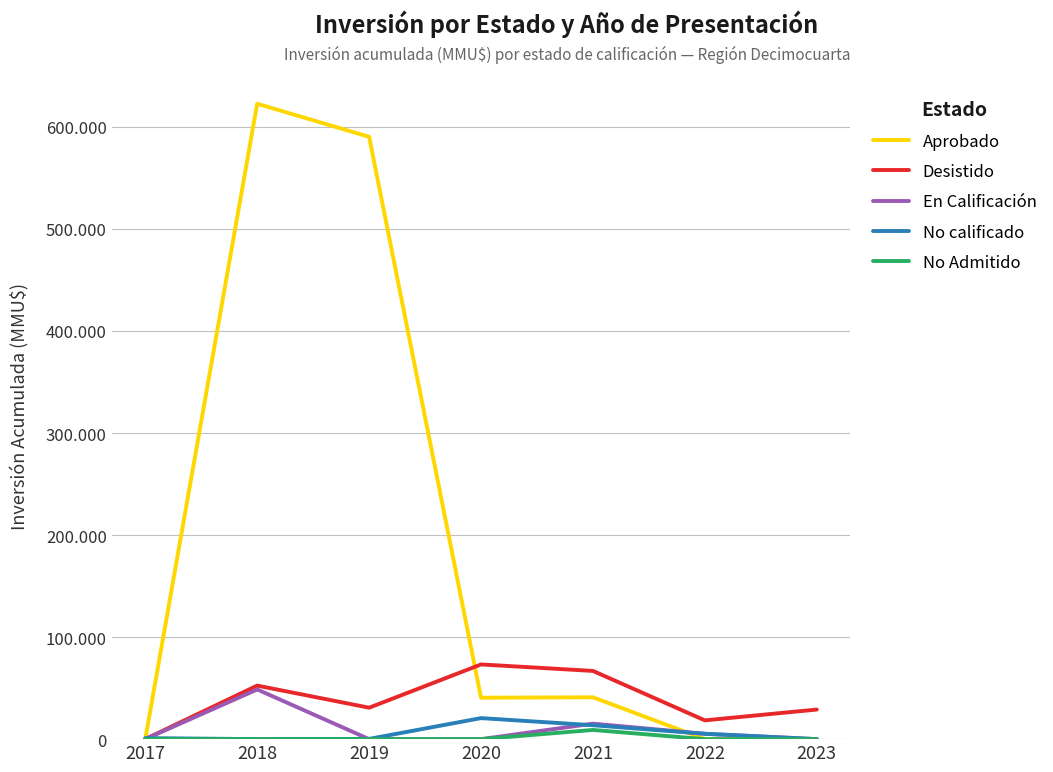

What are all the series names shown in the legend?

Aprobado, Desistido, En Calificación, No calificado, No Admitido